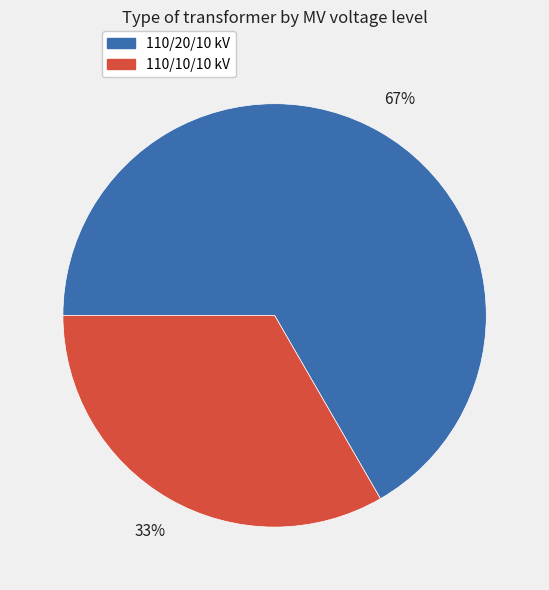

The 110/20/10 kV slice represents 67% of the pie. True or false?

True